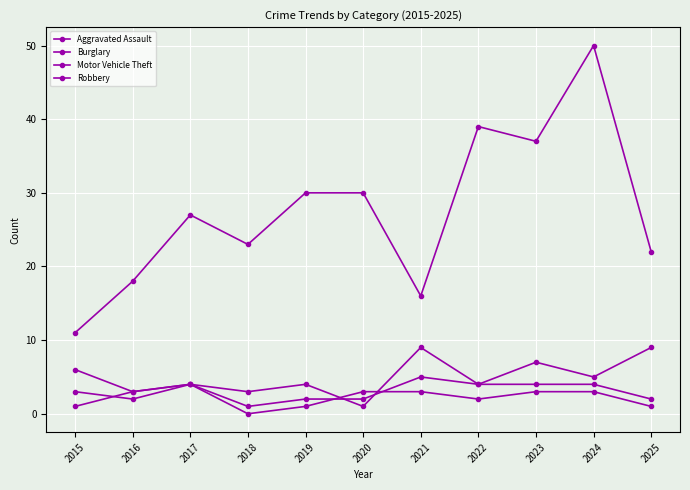

Which series has the largest range (max minus min)?

Motor Vehicle Theft